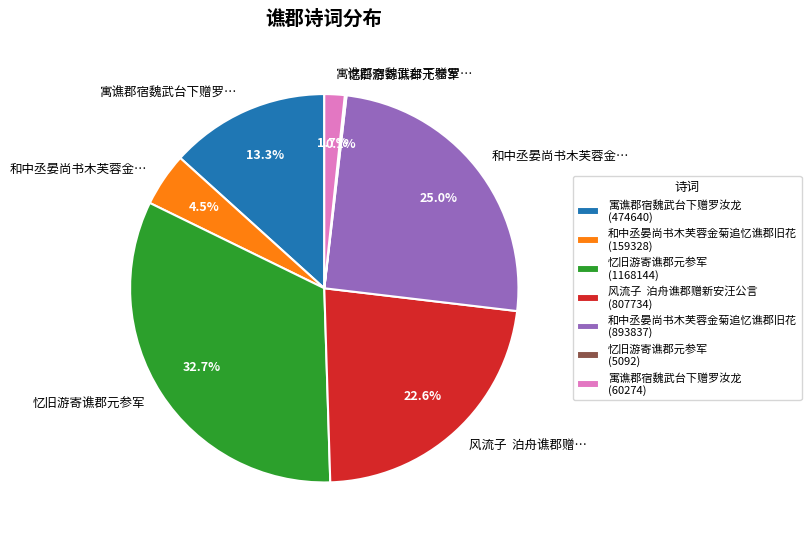

Which slice is the largest?

忆旧游寄谯郡元参军 (1168144)